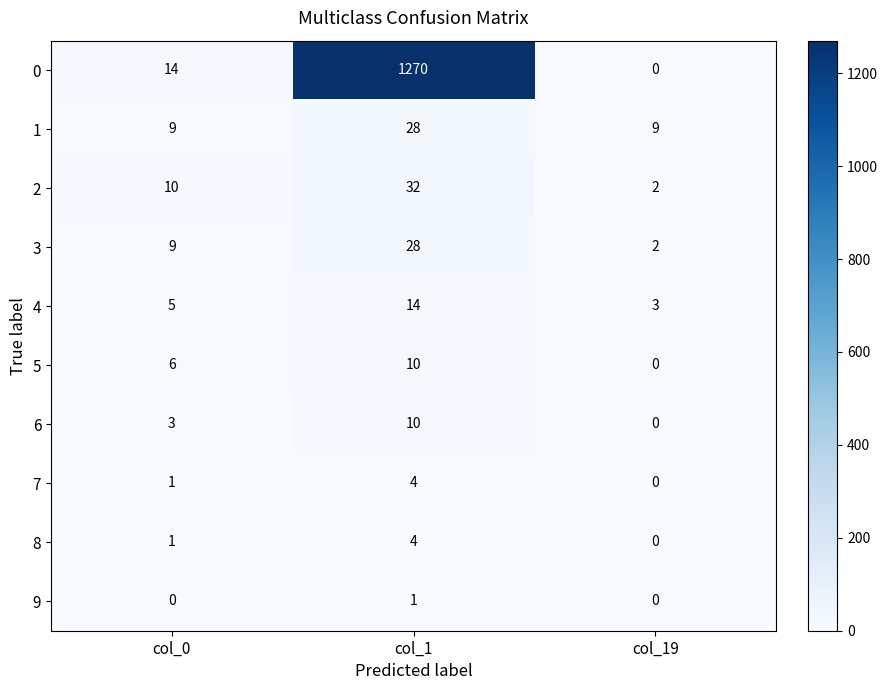

List the labels in order of 0 value, smallest first.

col_19, col_0, col_1